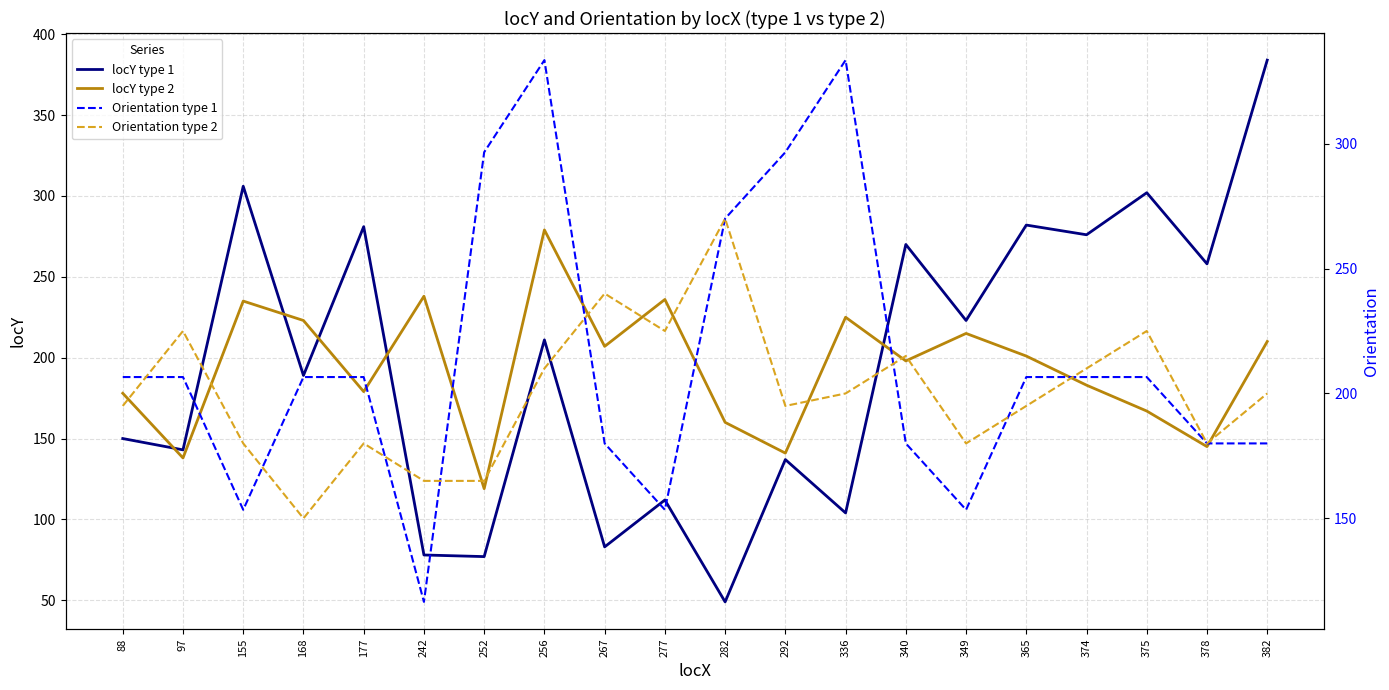

What is the sum of all locY type 1 values?

3915